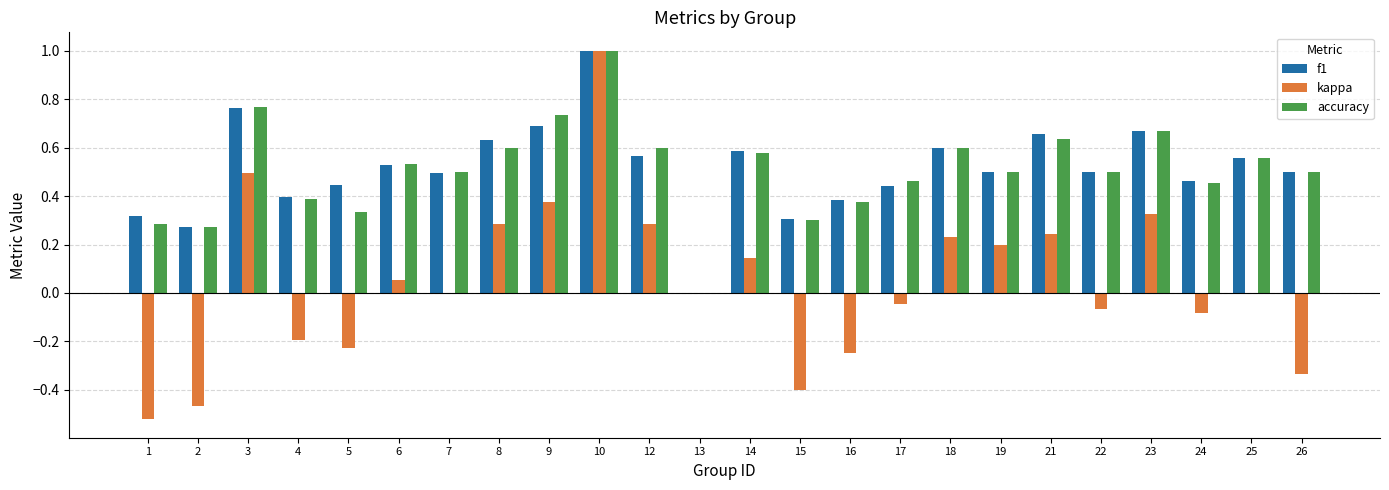

At which label does accuracy reach its peak?

10